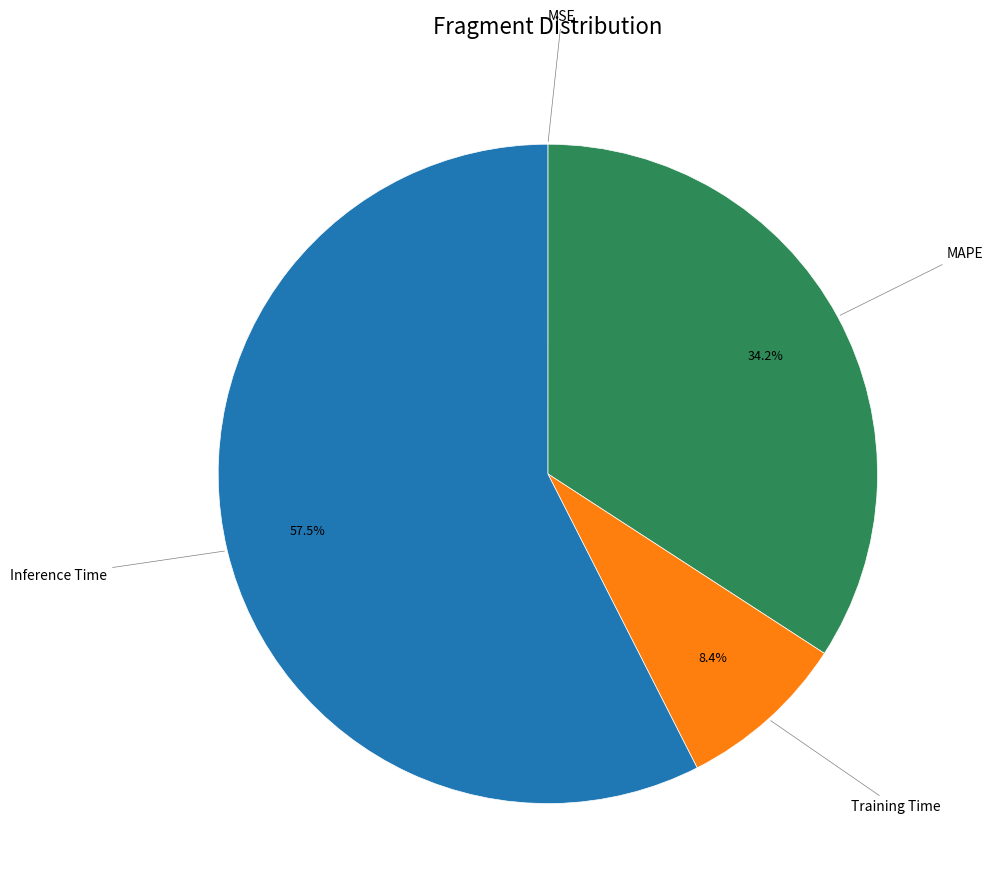

Is there any slice that represents more than half of the pie?

Yes